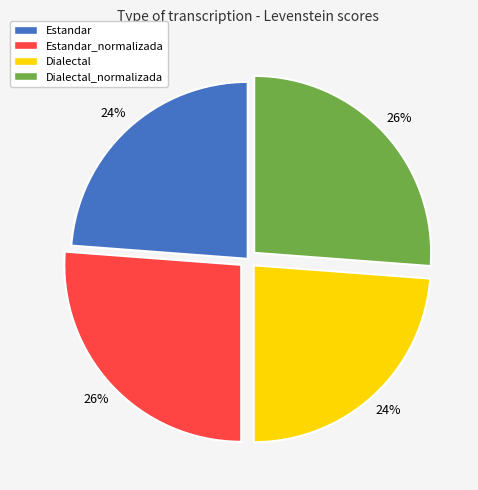

True or false: Dialectal accounts for 24% of the total.

True